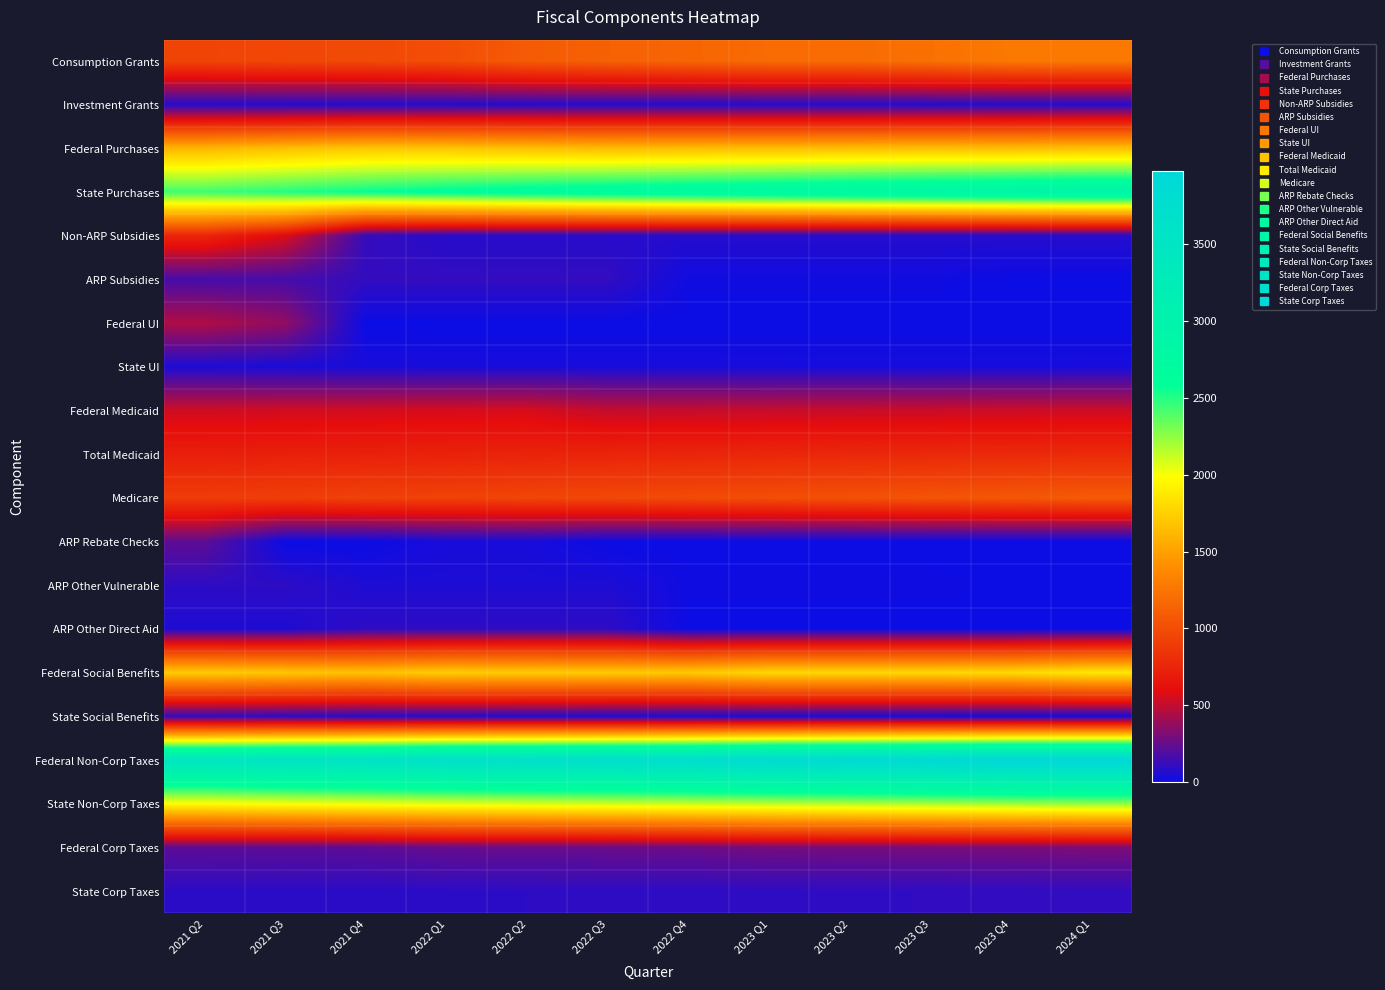

Which label corresponds to the smallest value in the chart?

2021 Q4